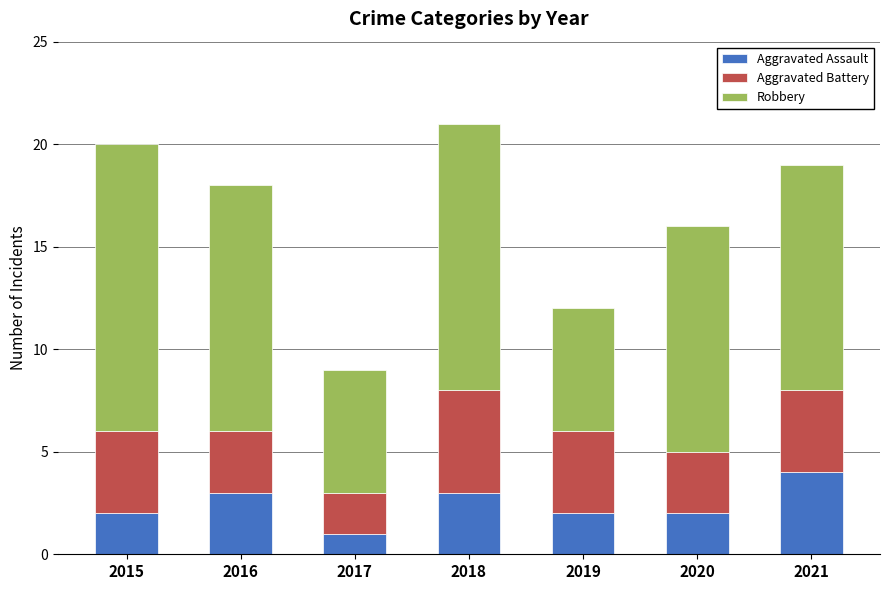

At which label does Aggravated Assault reach its minimum?

2017